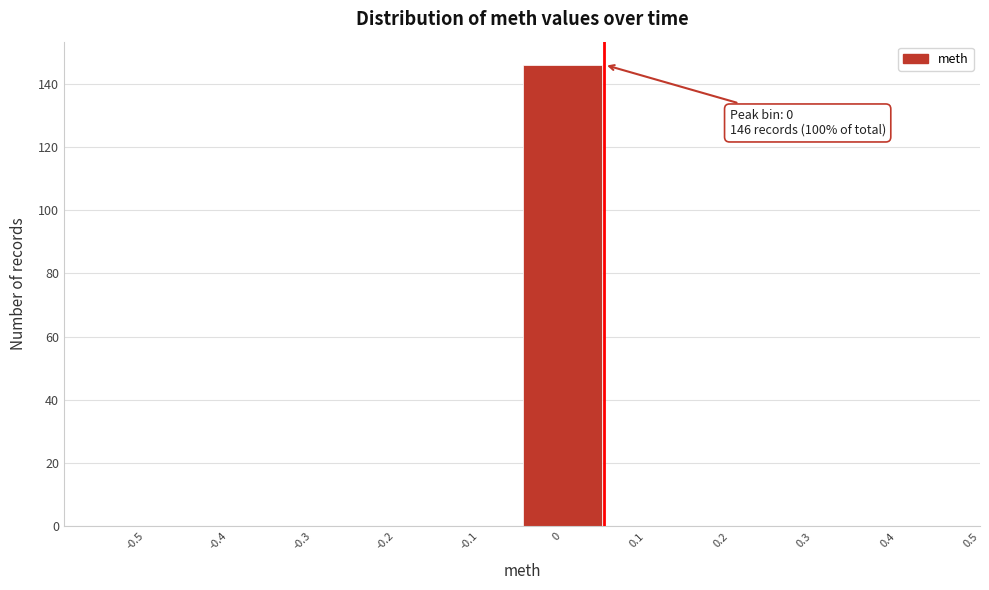

Reading right to left, extract all data points from this chart.

0.4=0	0.3=0	0.2=0	0.1=0	0=146	-0.1=0	-0.2=0	-0.3=0	-0.4=0	-0.5=0